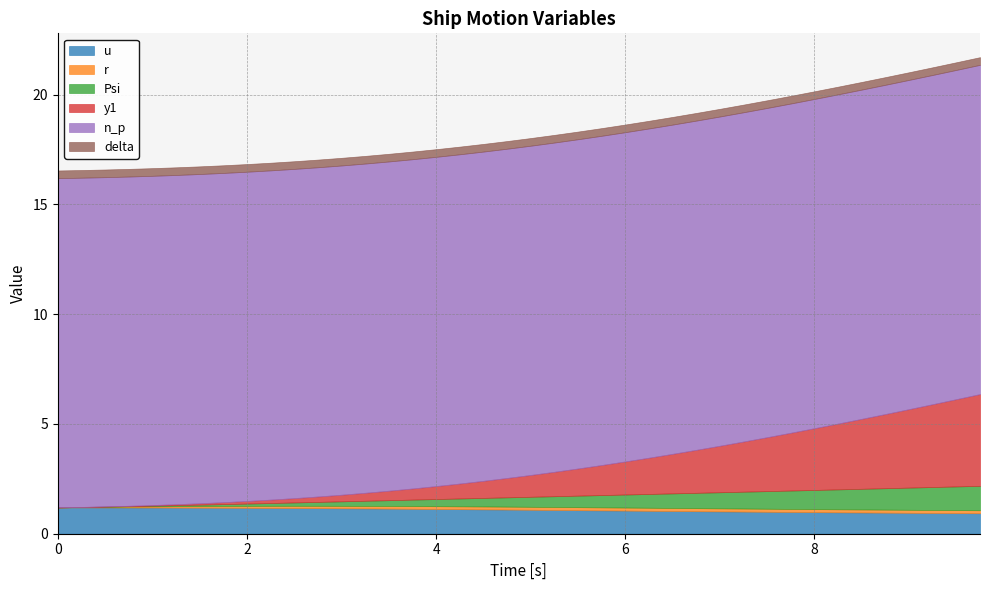

What is the difference between the highest and lowest values at 8.75?

14.9